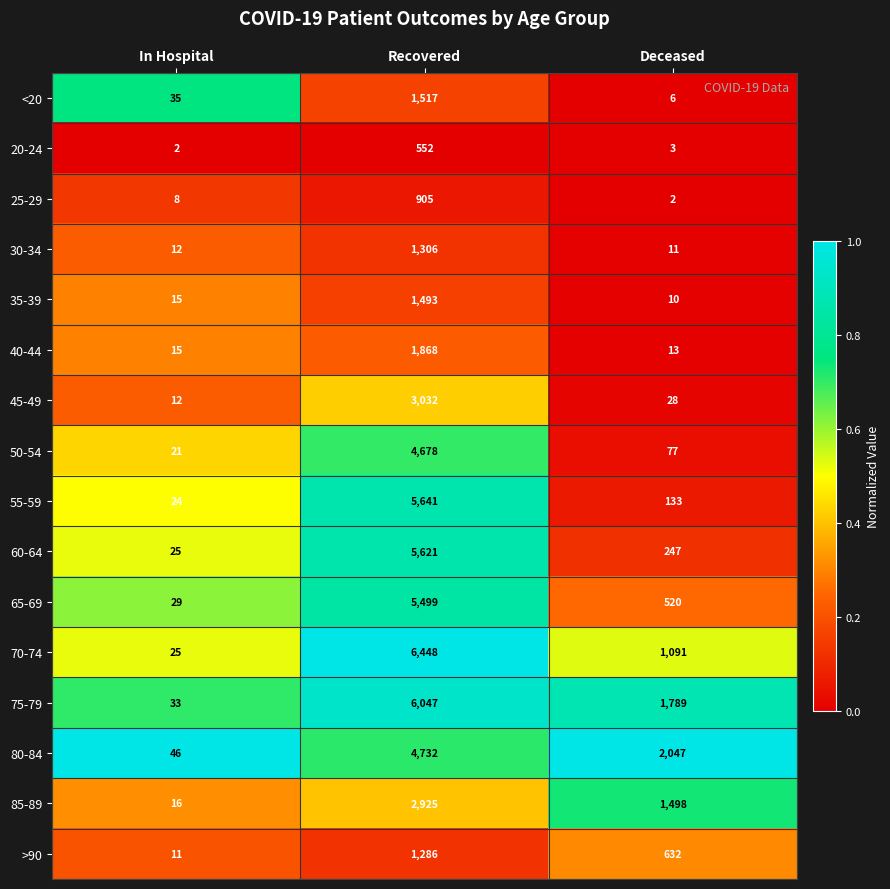

Which series has the largest total across all categories?

75-79